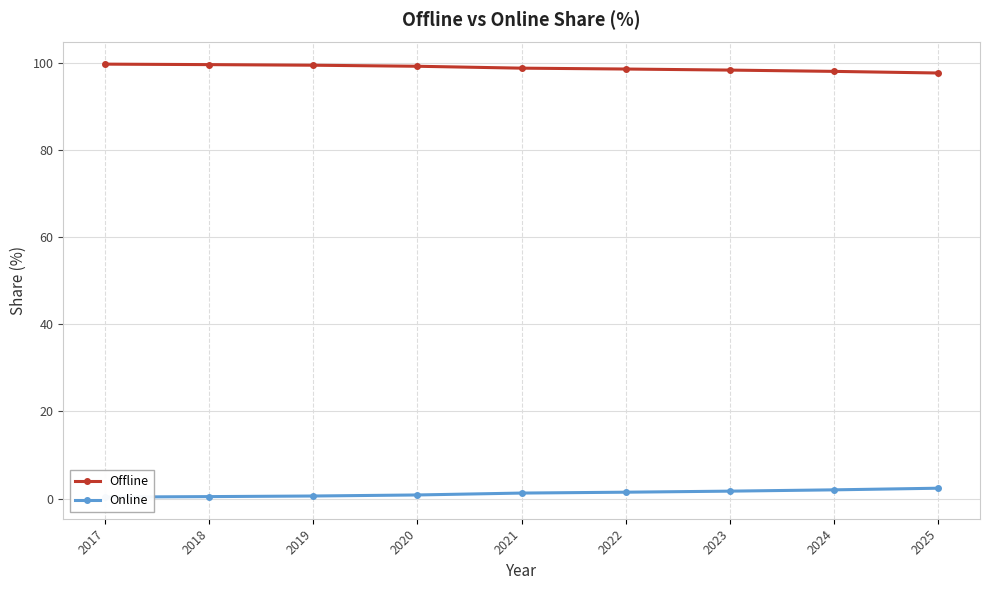

Is it true that Online equals 2.2 at 2022?

False